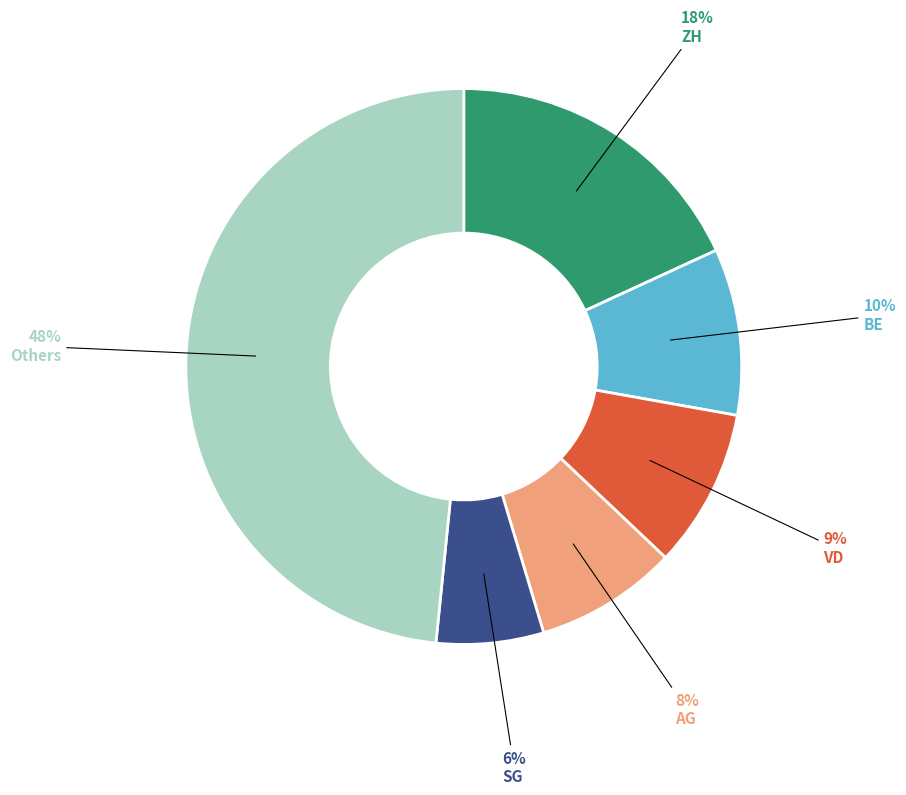

The BE slice represents 10% of the pie. True or false?

True